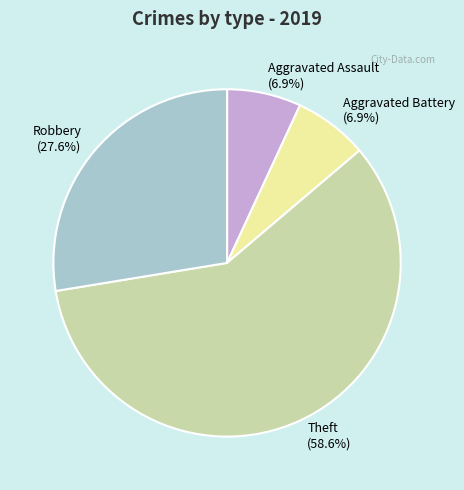

To the nearest percent, what percentage of the pie is Aggravated Assault?

7%